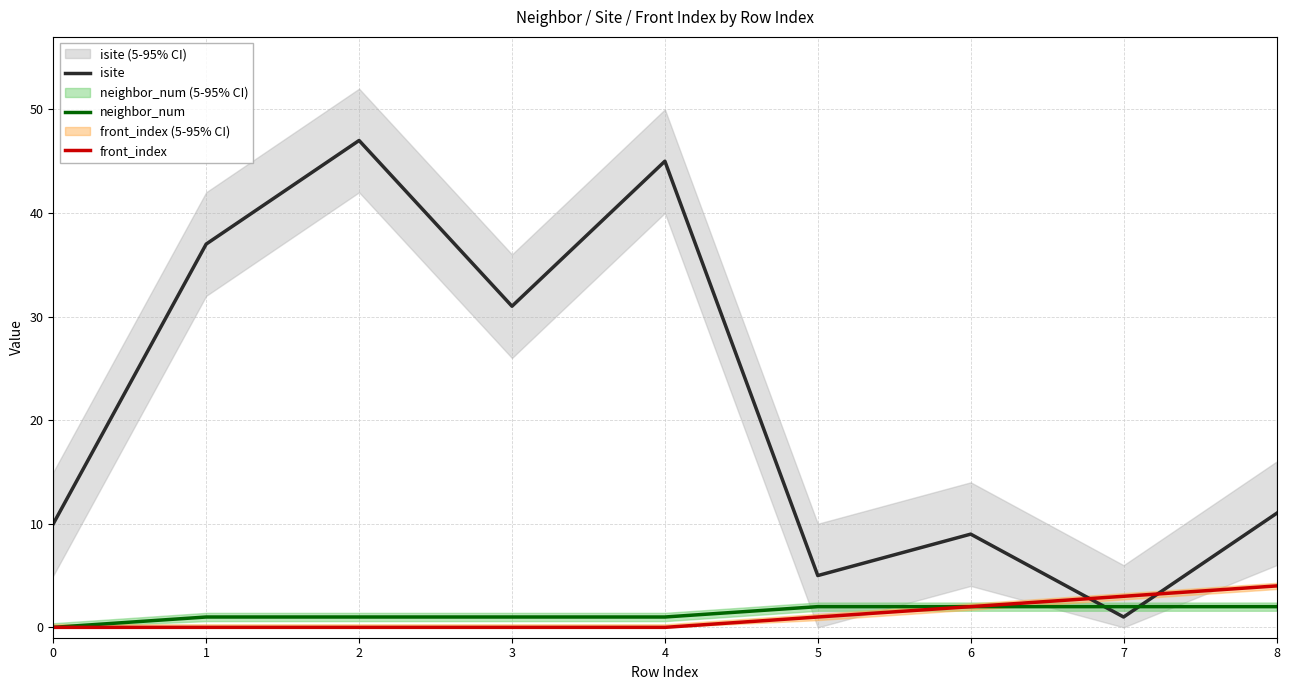

At how many categories does at least one series exceed 14?

4